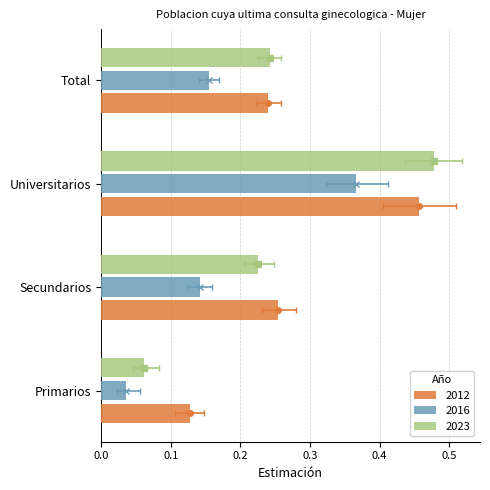

Where is 2023 nearest to the value 0?

Primarios